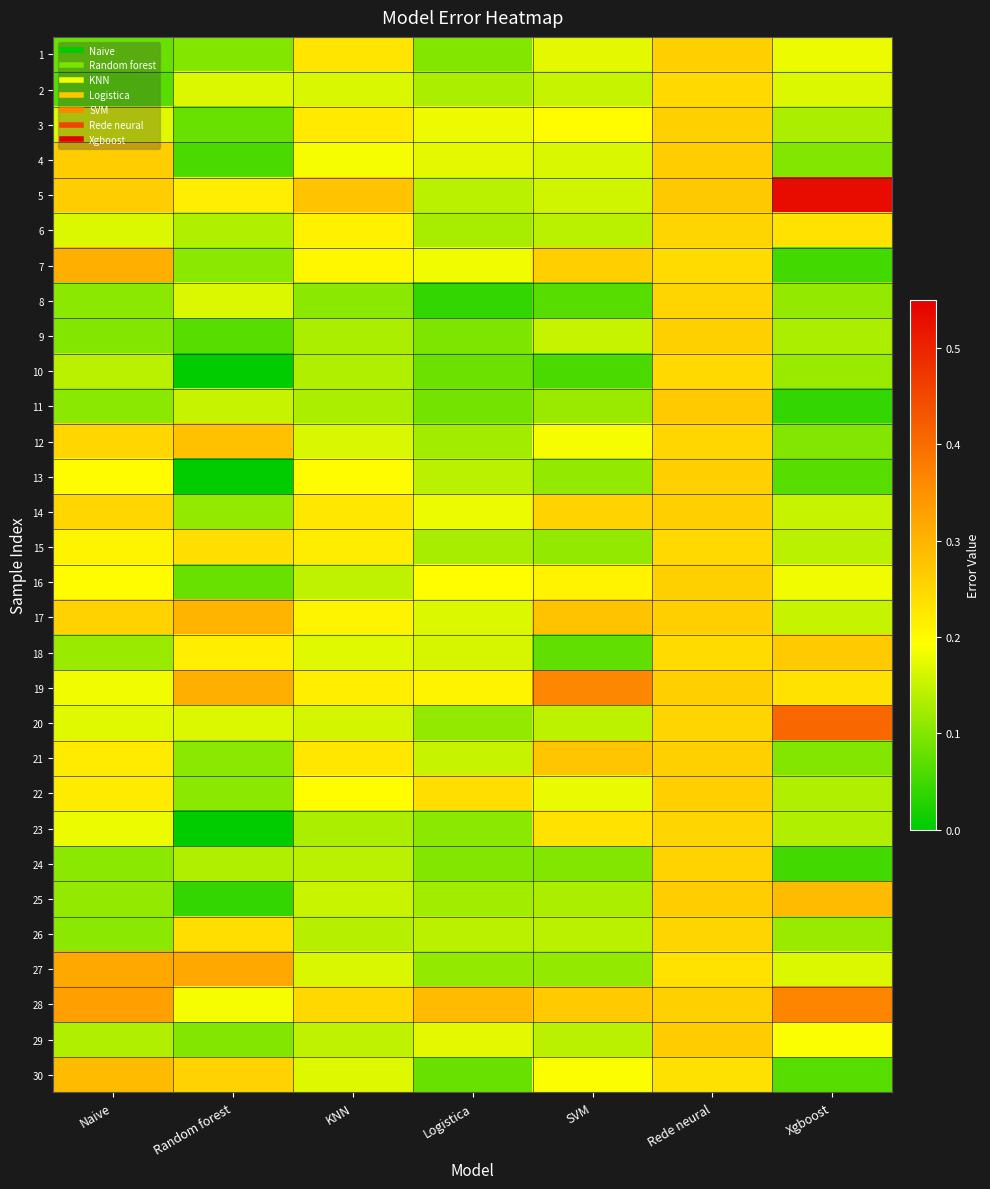

Rank the series by their maximum value, from highest to lowest.

5, 20, 28, 19, 27, 7, 17, 25, 30, 12, 21, 11, 18, 29, 4, 14, 22, 1, 3, 9, 13, 16, 24, 6, 8, 23, 26, 2, 10, 15